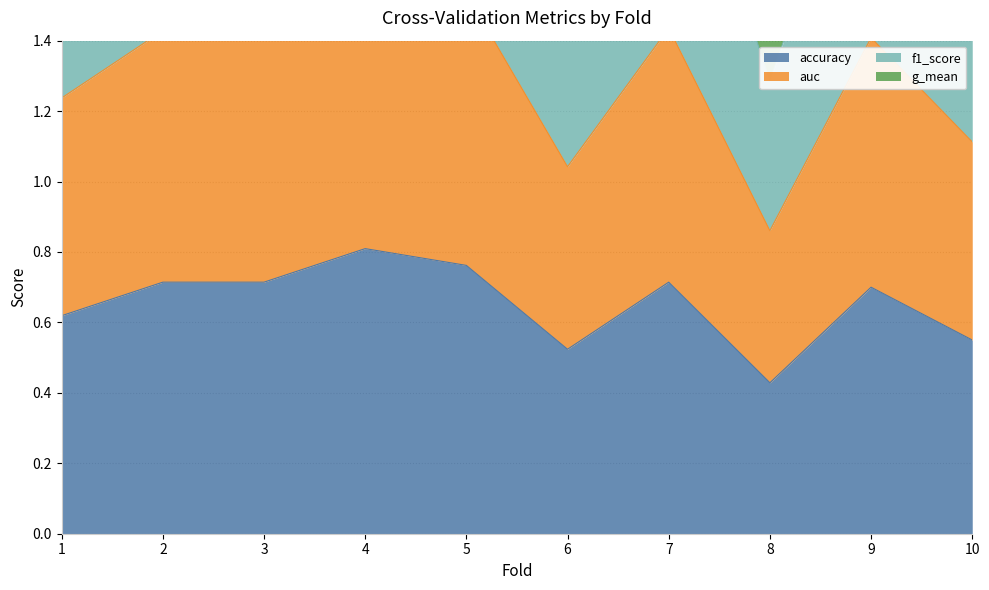

True or false: auc and f1_score intersect in this chart.

False